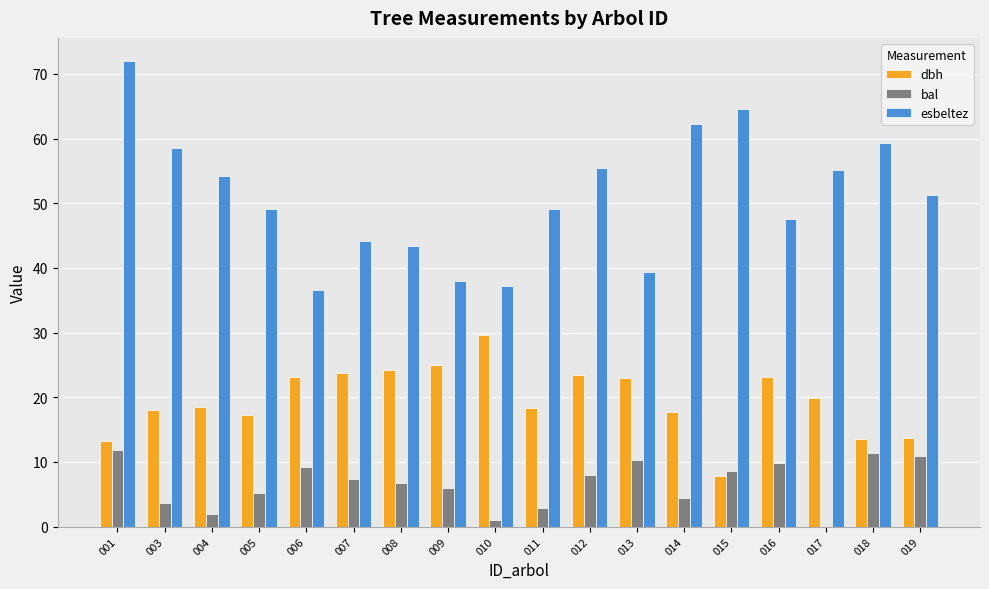

What is the sum of the esbeltez values at 015 and 019?

115.8